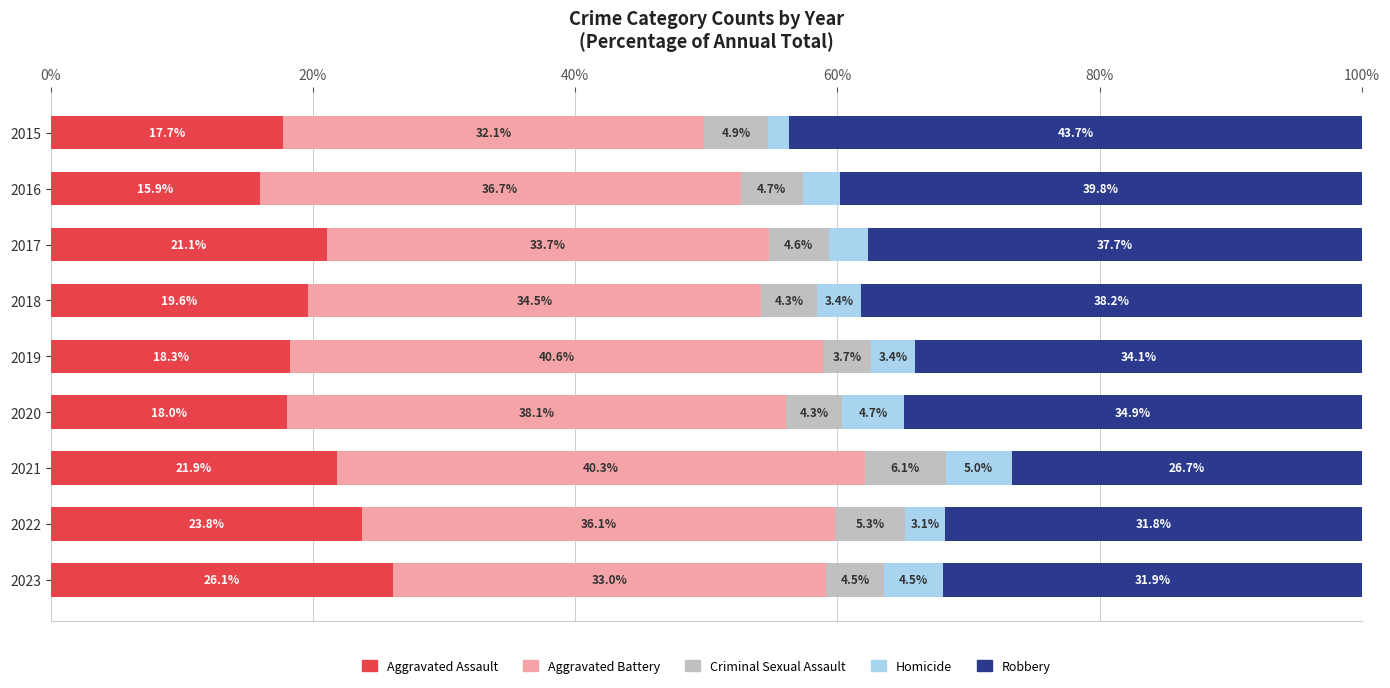

At which label does Aggravated Assault reach its peak?

2023